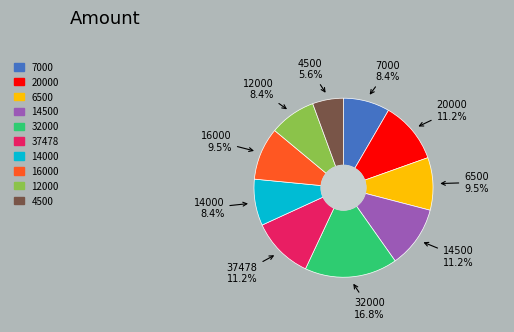

How much of the chart is everything except 14000?

91.6%